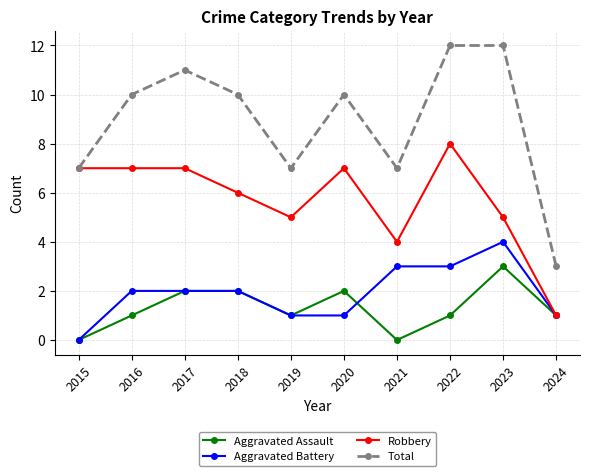

The value of Total at 2024 is 1. True or false?

False